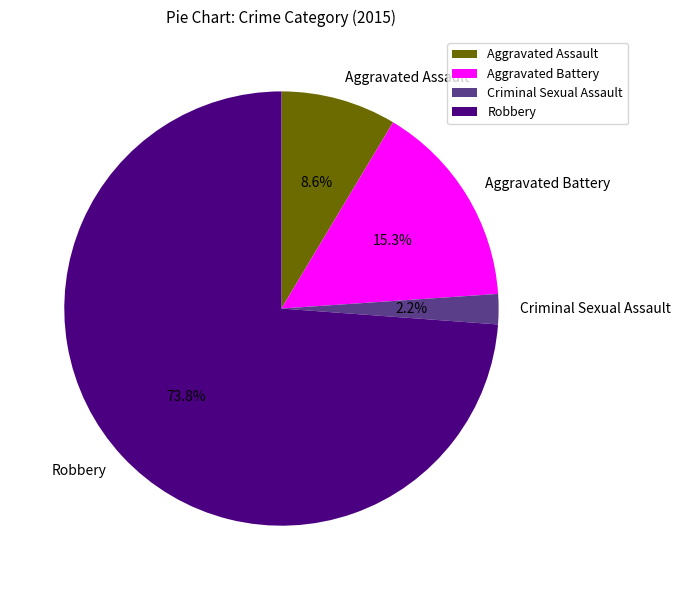

Is it true that Aggravated Battery is 6% of the pie?

False